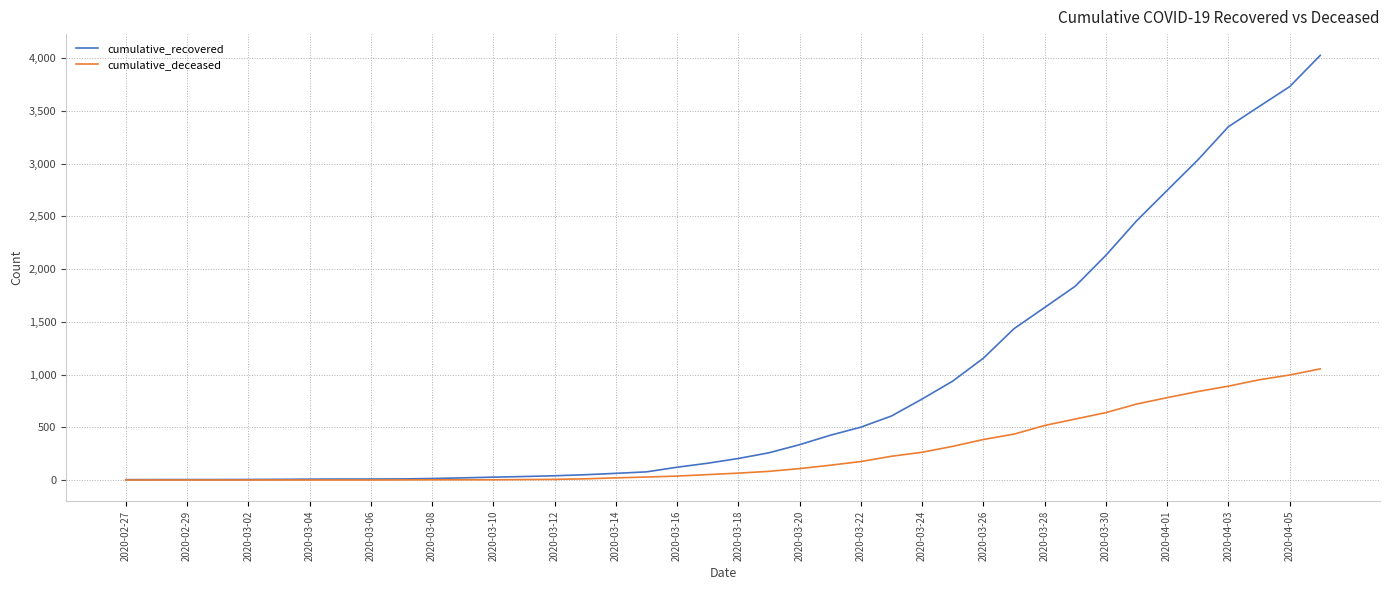

Which series has the largest total across all categories?

cumulative_recovered